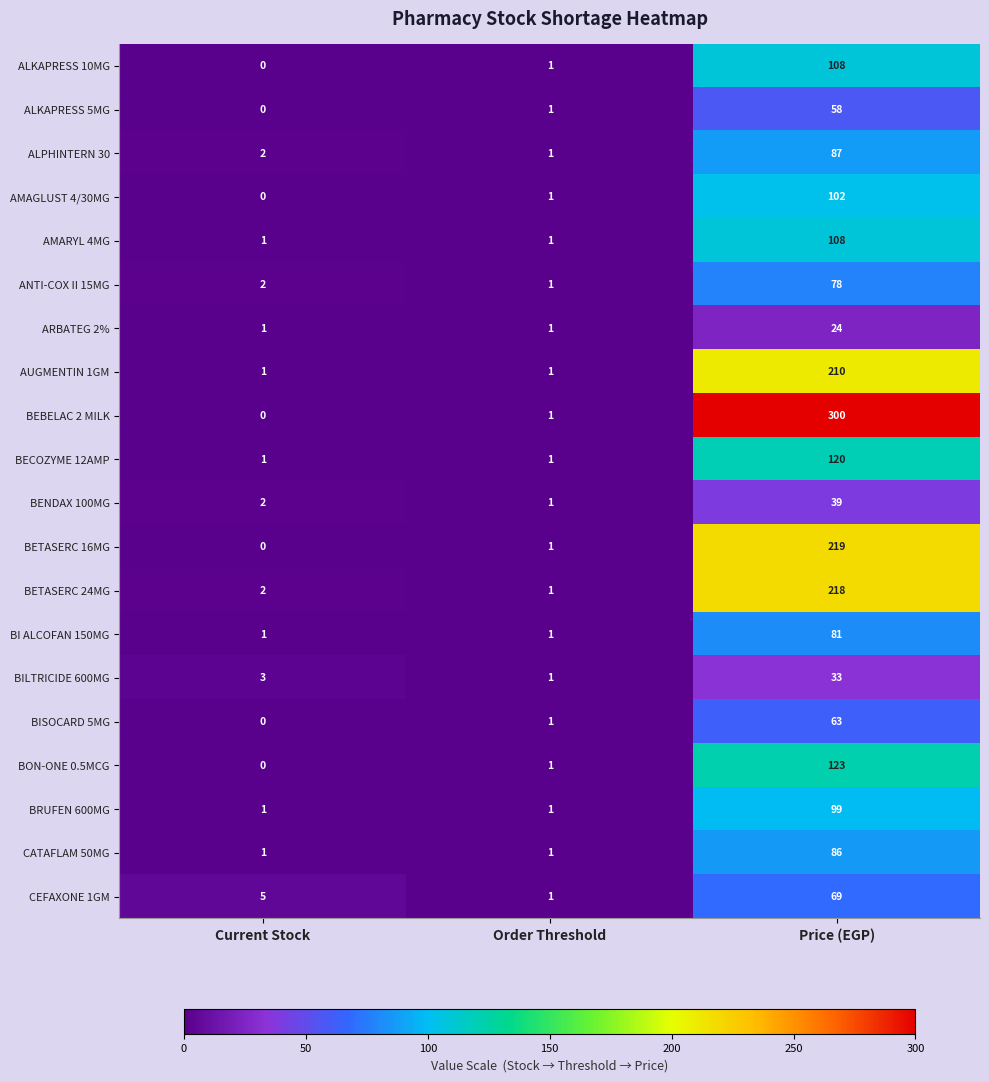

What is the difference between the maximum and minimum values in the CATAFLAM 50MG series?

85